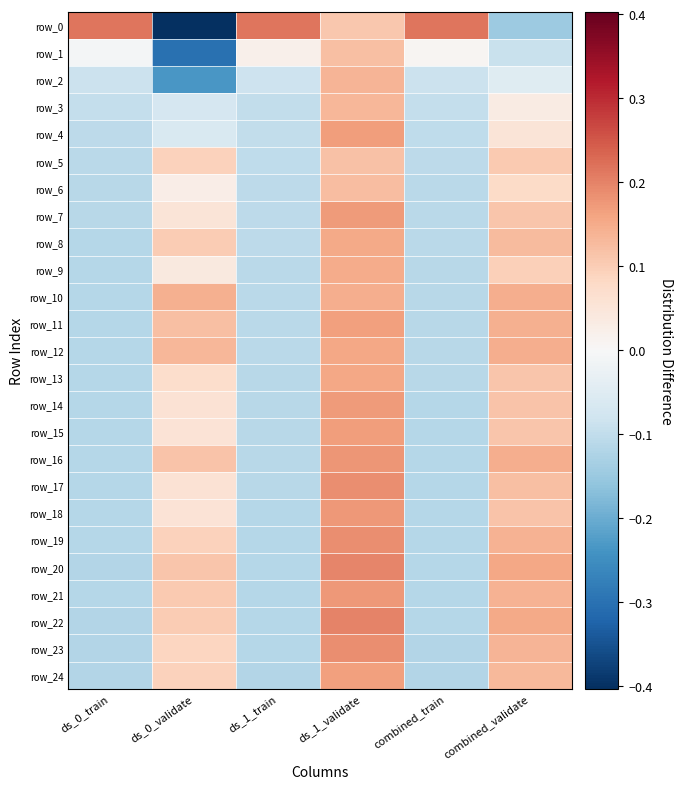

Where does the row_16 series first go above 0?

ds_0_validate